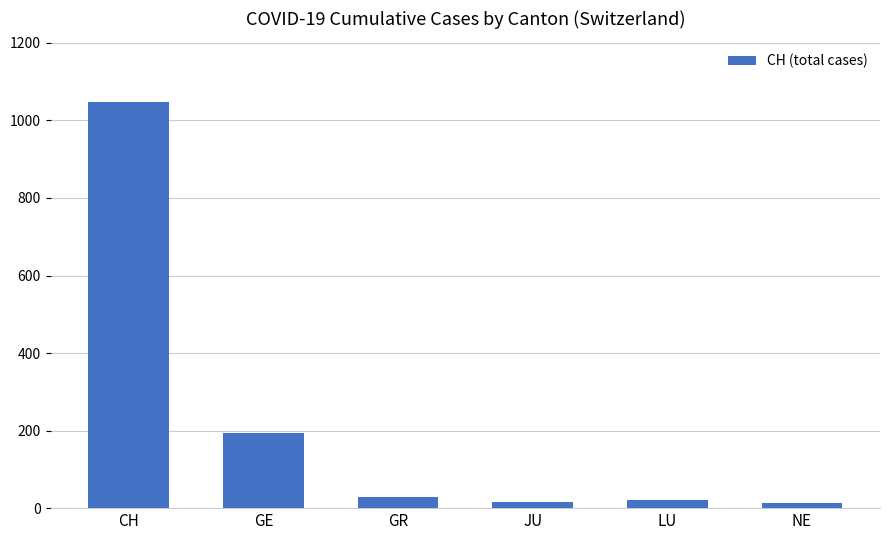

What is the label of the 4th bar from the left?

JU